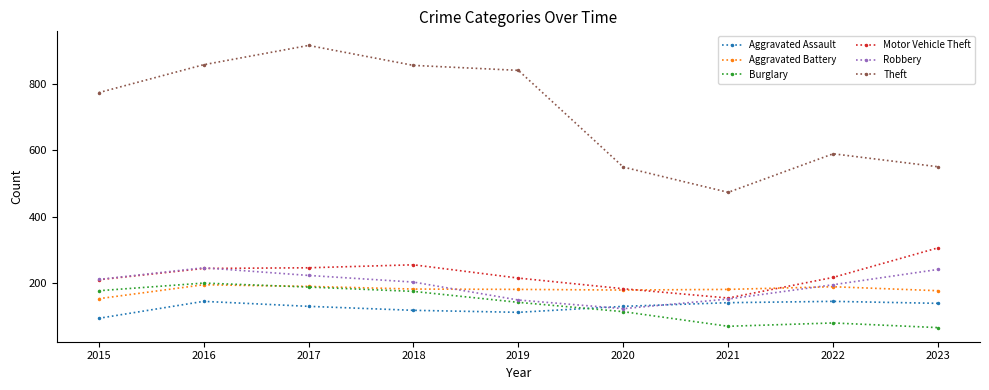

How many values in the Robbery series are below 204?

4